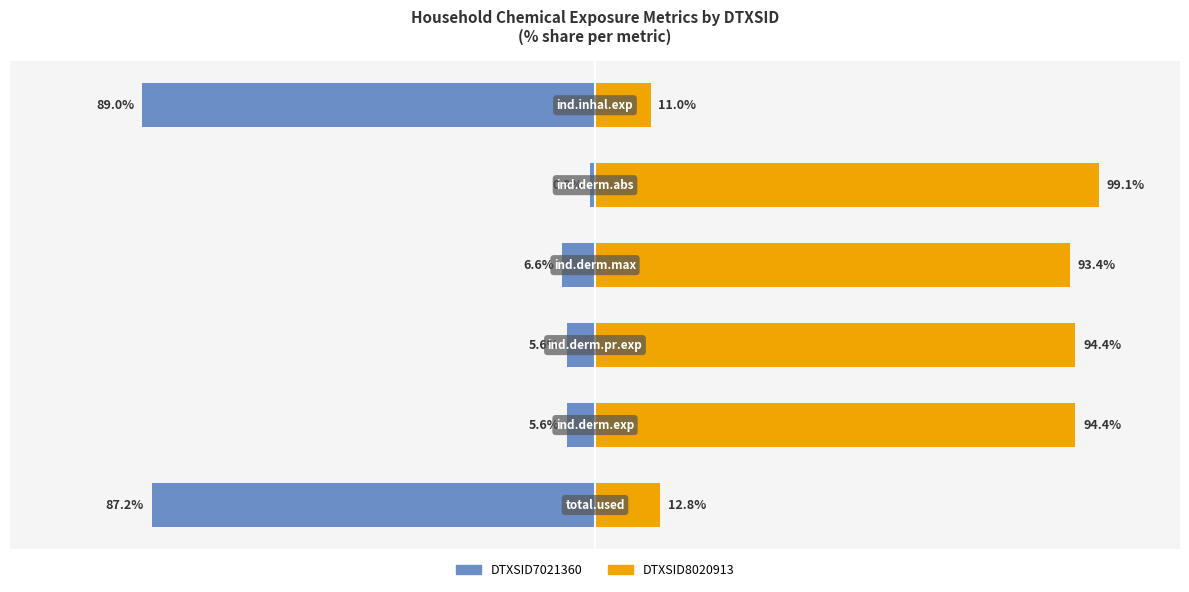

What is the sum of all DTXSID7021360 values?

-194.8